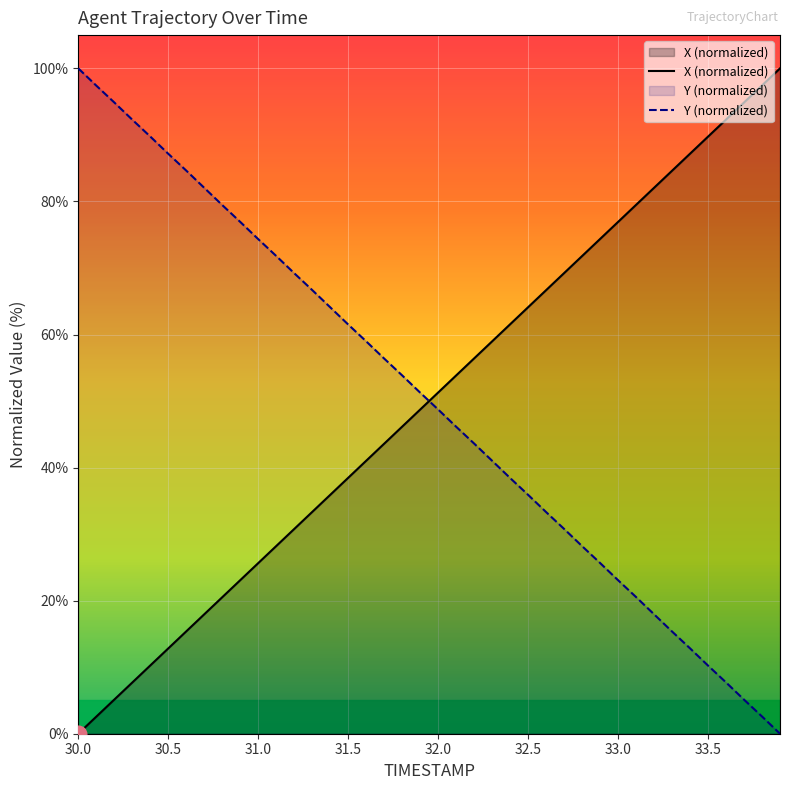

What is the difference between the TIMESTAMP values at 30.6 and 33.4?

71.8